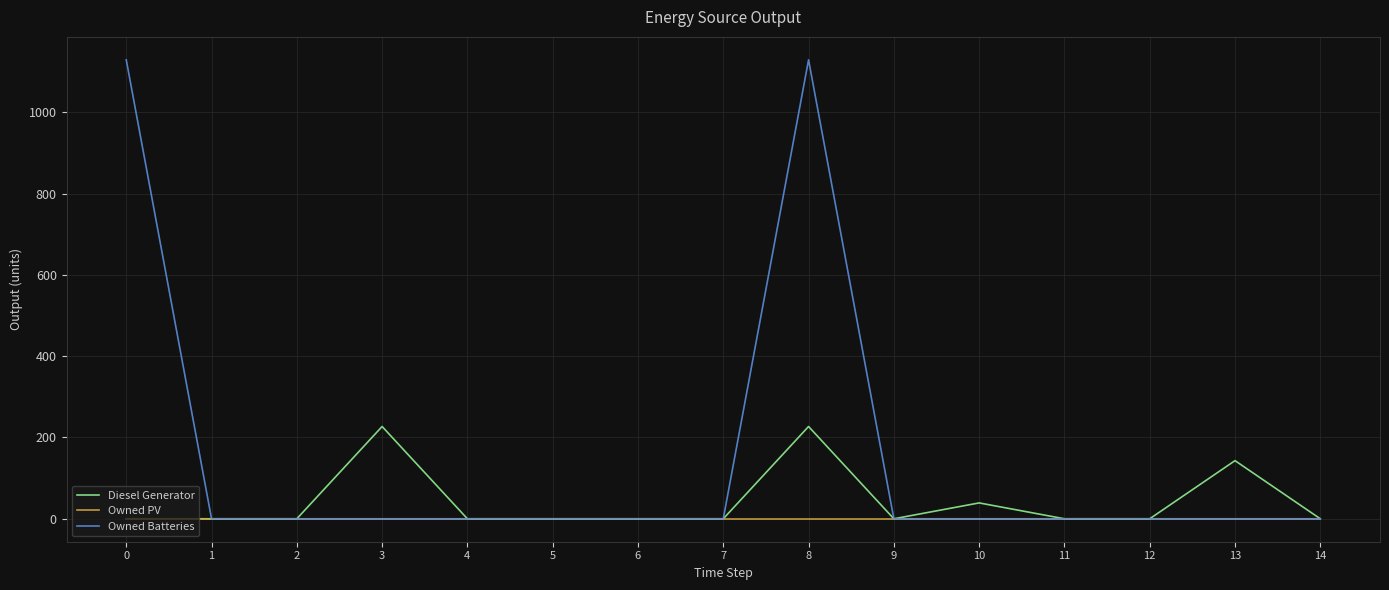

Which series has the widest spread of values?

Owned Batteries